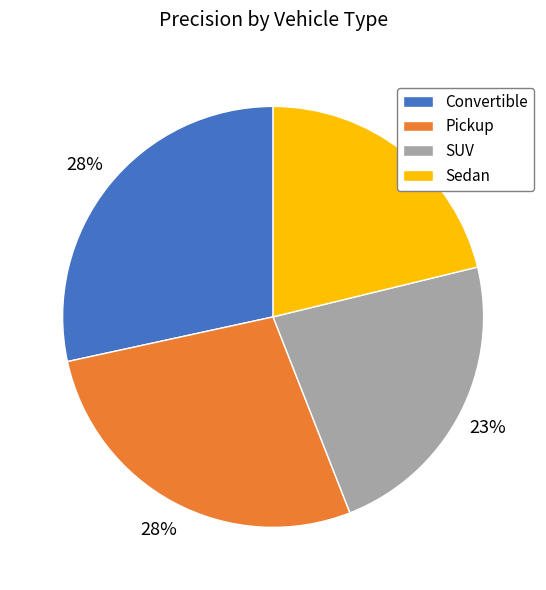

To the nearest percent, what is the difference between the largest and smallest slice percentages?

7%